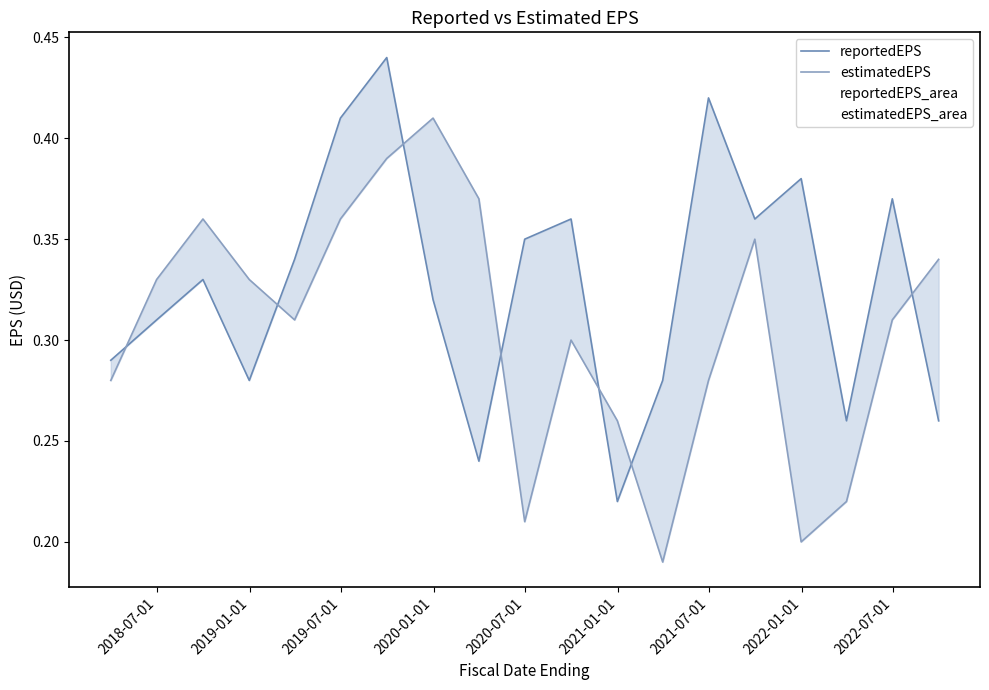

How many lines are shown in the chart?

2